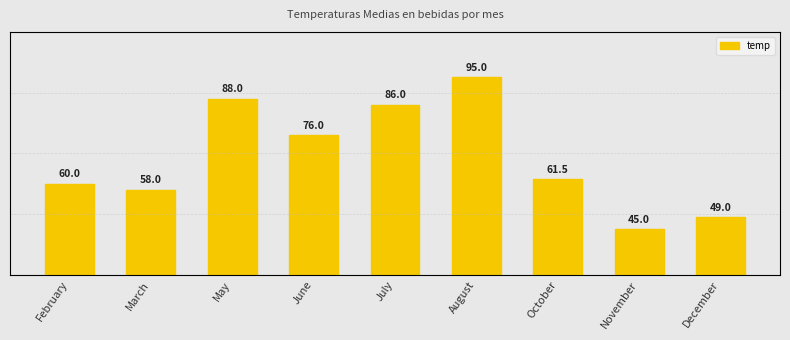

What is the sum of all values?

618.5